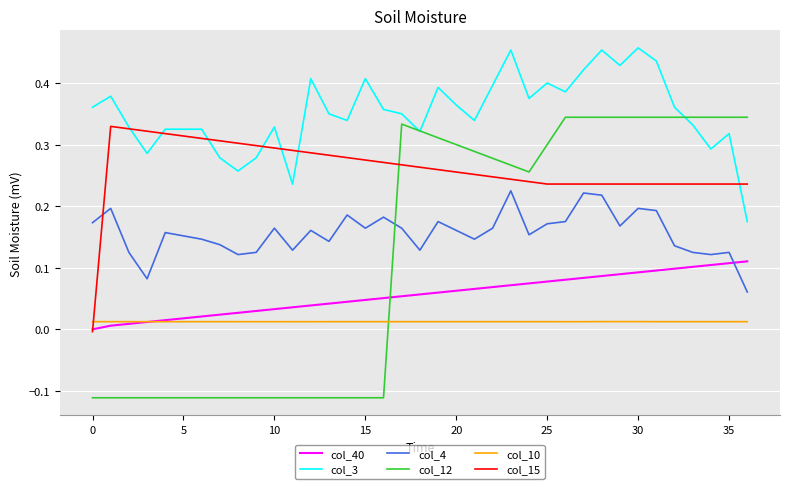

What are all the series names shown in the legend?

col_40, col_3, col_4, col_12, col_10, col_15